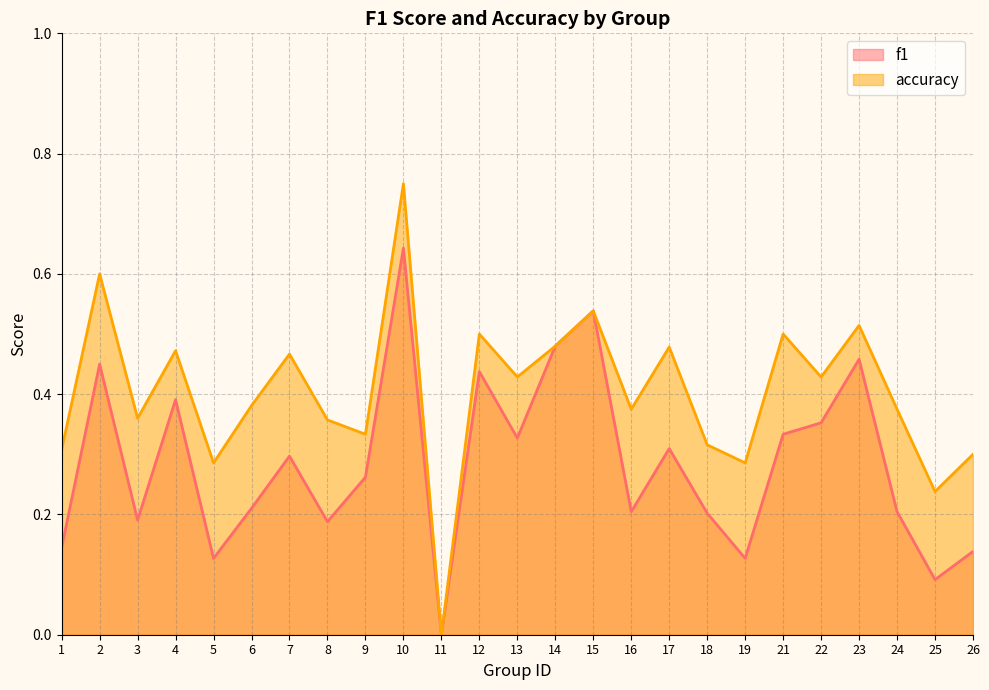

Count the number of categories in the chart.

25